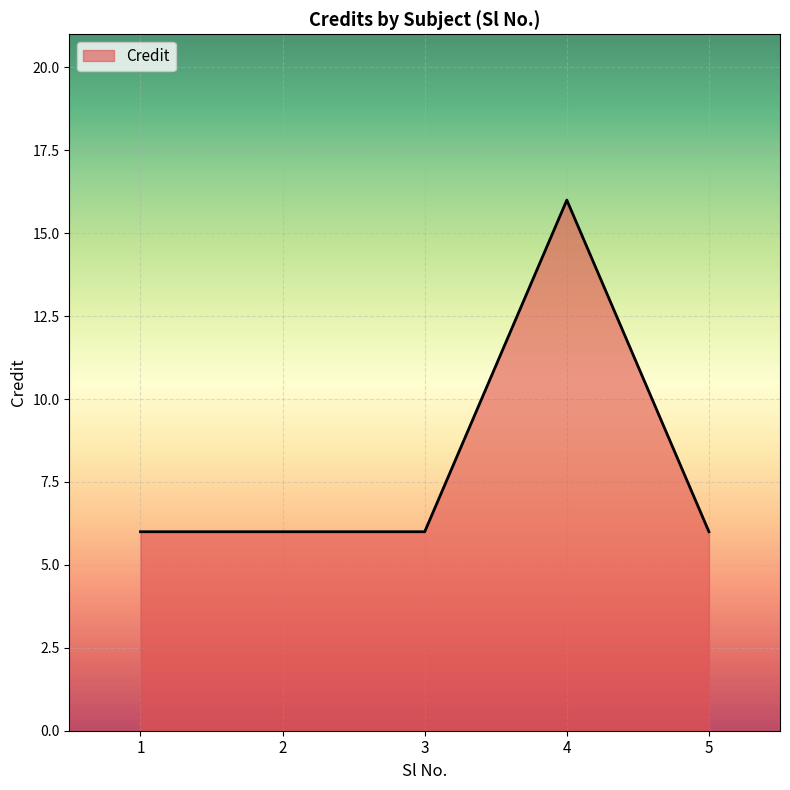

What is the ratio of the value at 2 to the value at 4?

0.4